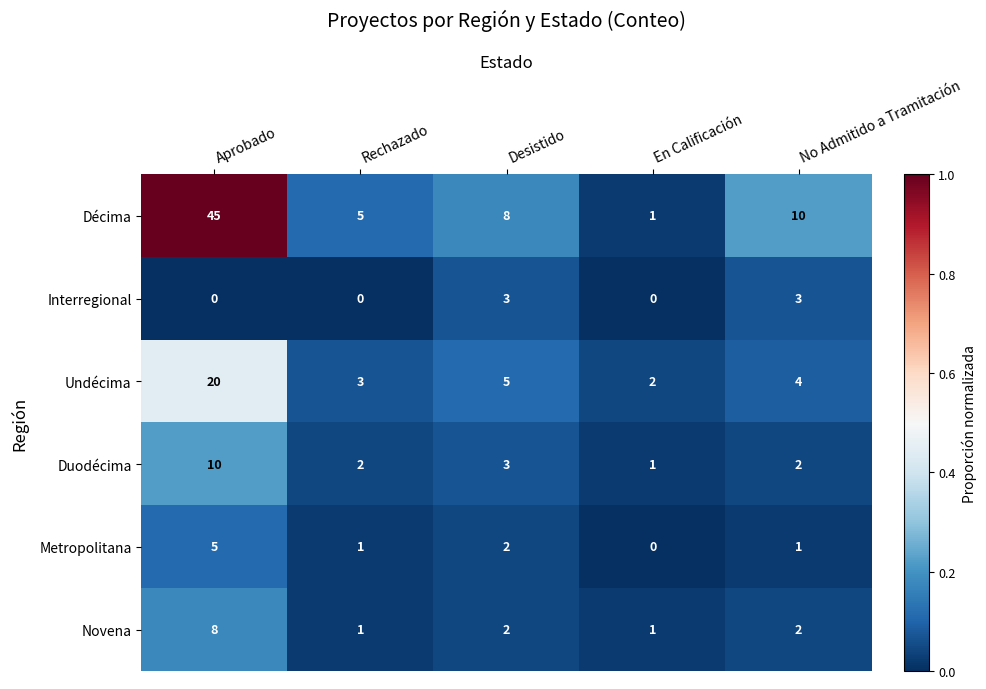

Reading left to right, list all the values displayed in this chart.

Décima: 45	5	8	1	10
Interregional: 0	0	3	0	3
Undécima: 20	3	5	2	4
Duodécima: 10	2	3	1	2
Metropolitana: 5	1	2	0	1
Novena: 8	1	2	1	2